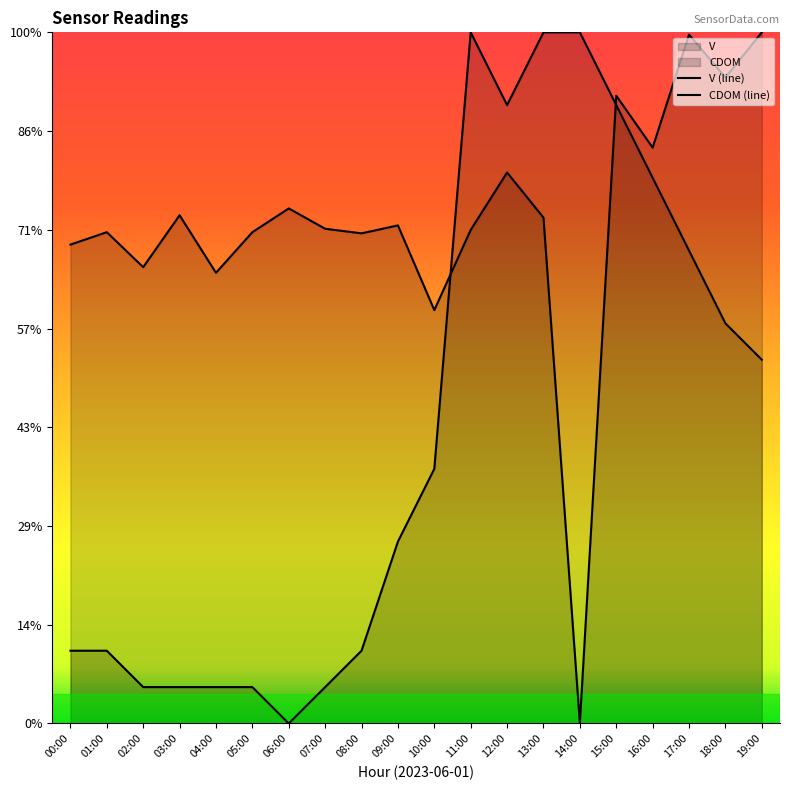

In V, how many points are higher than both neighbors (excluding endpoints)?

1